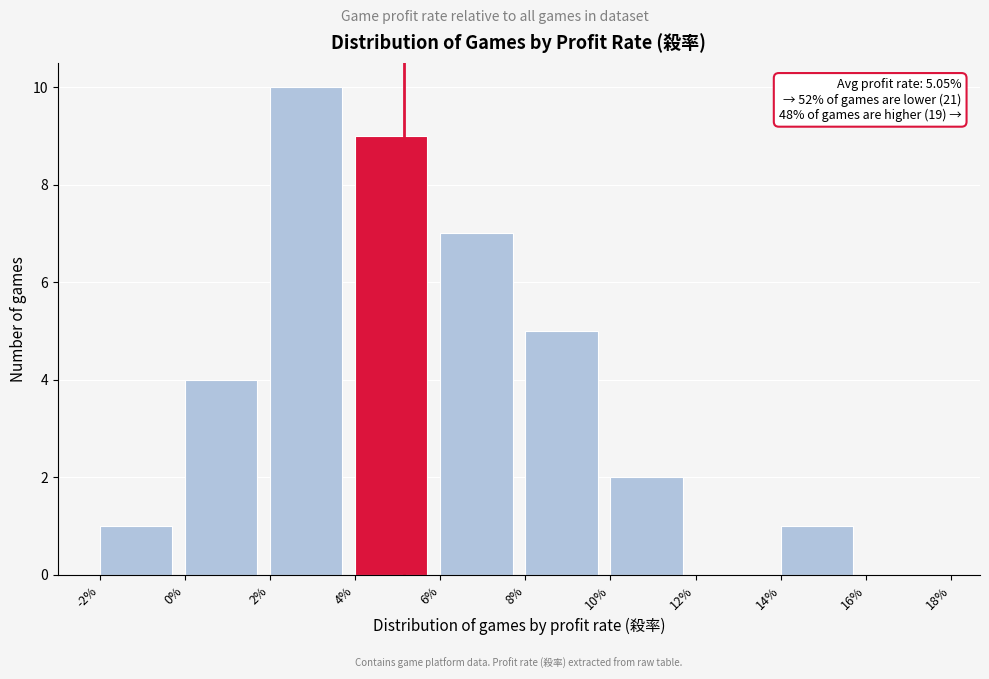

Over which range of the x-axis is the bar tallest?

2% to 4%